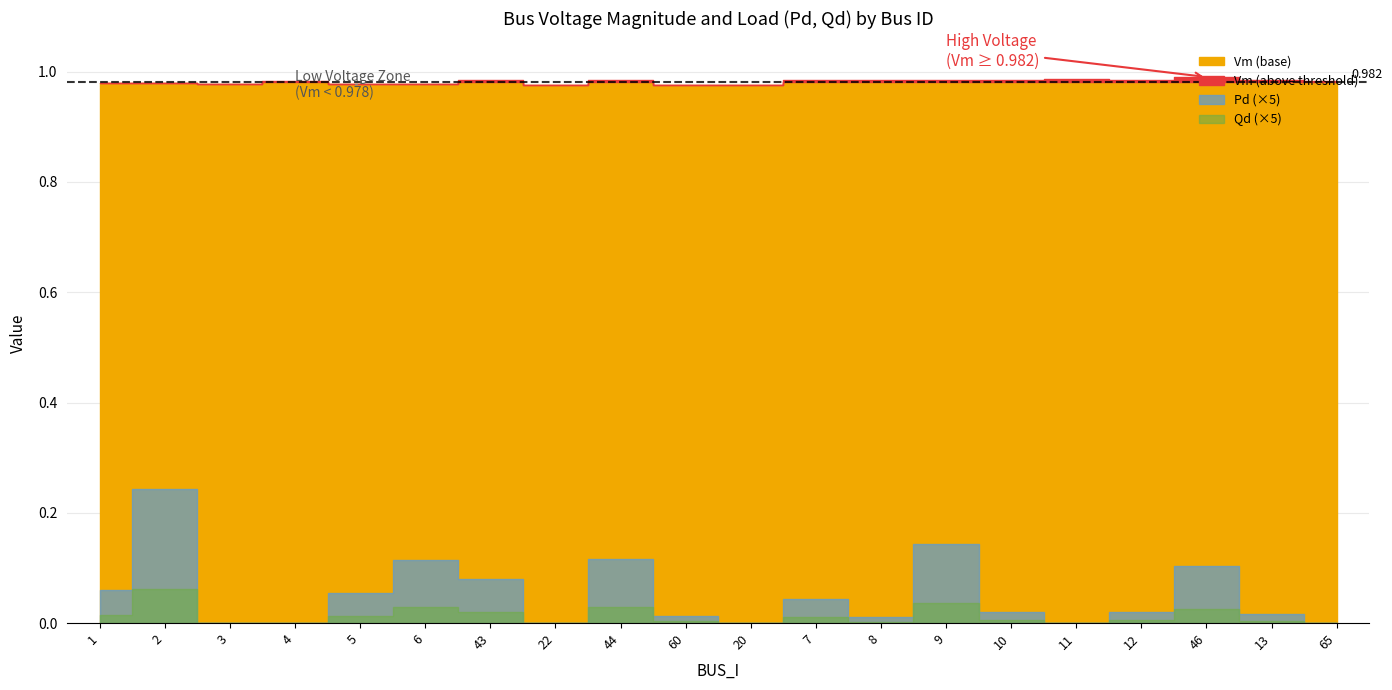

Is it true that Qd equals 0.0 at 7?

True